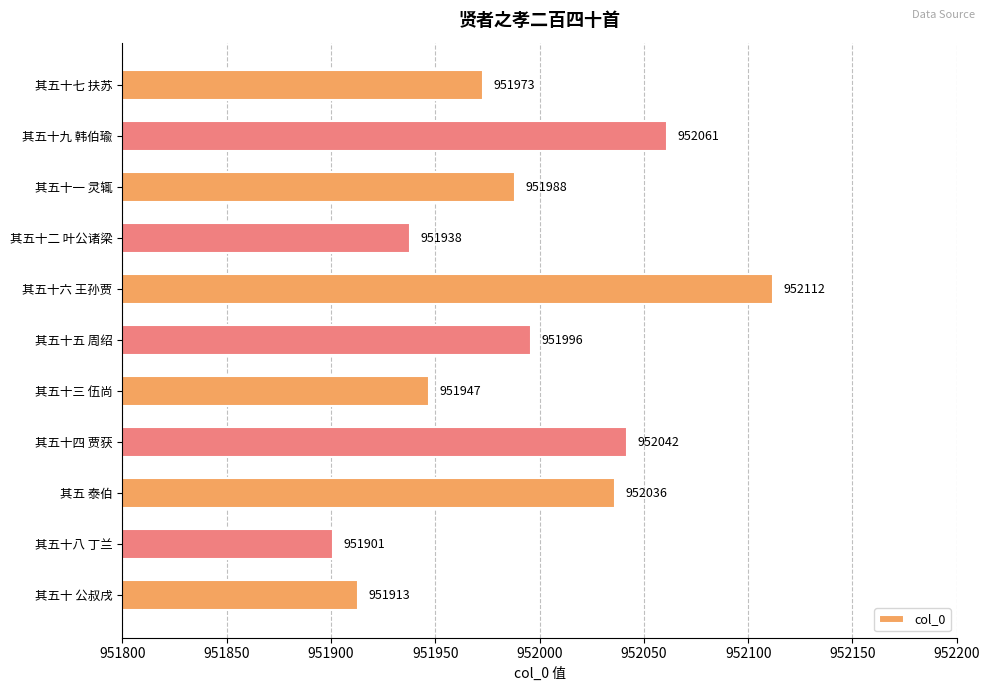

What is the label of the 3rd bar from the top?

其五十一 灵辄